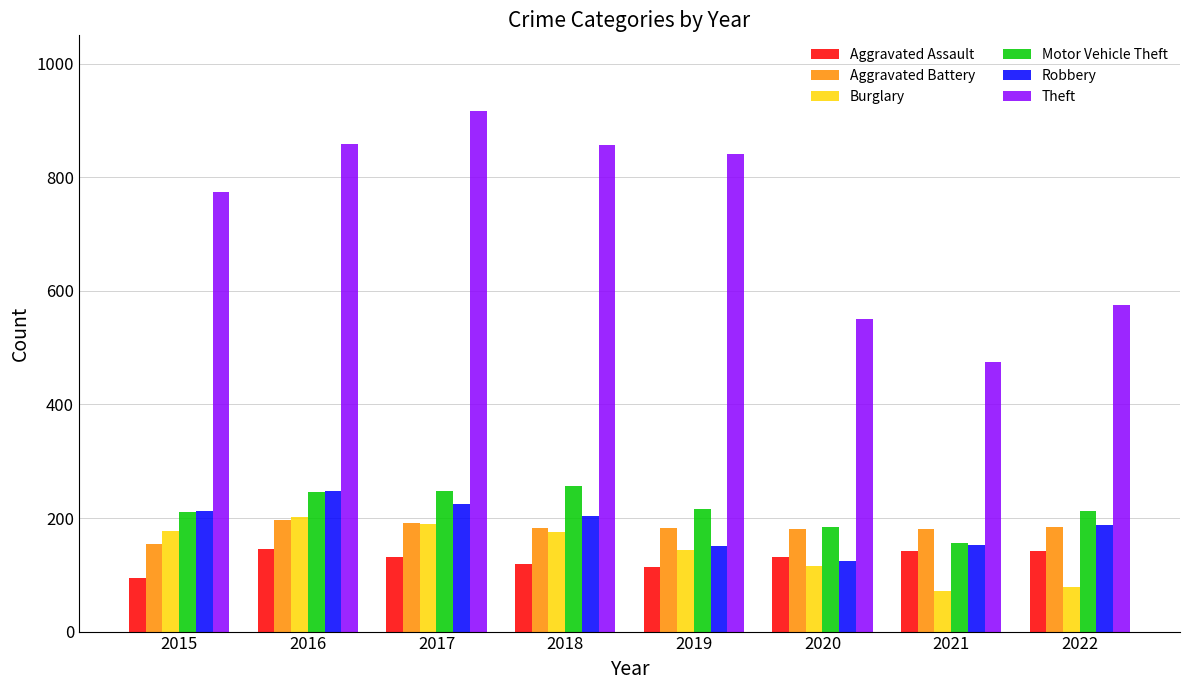

Is it true that Aggravated Battery equals 211 at 2015?

False